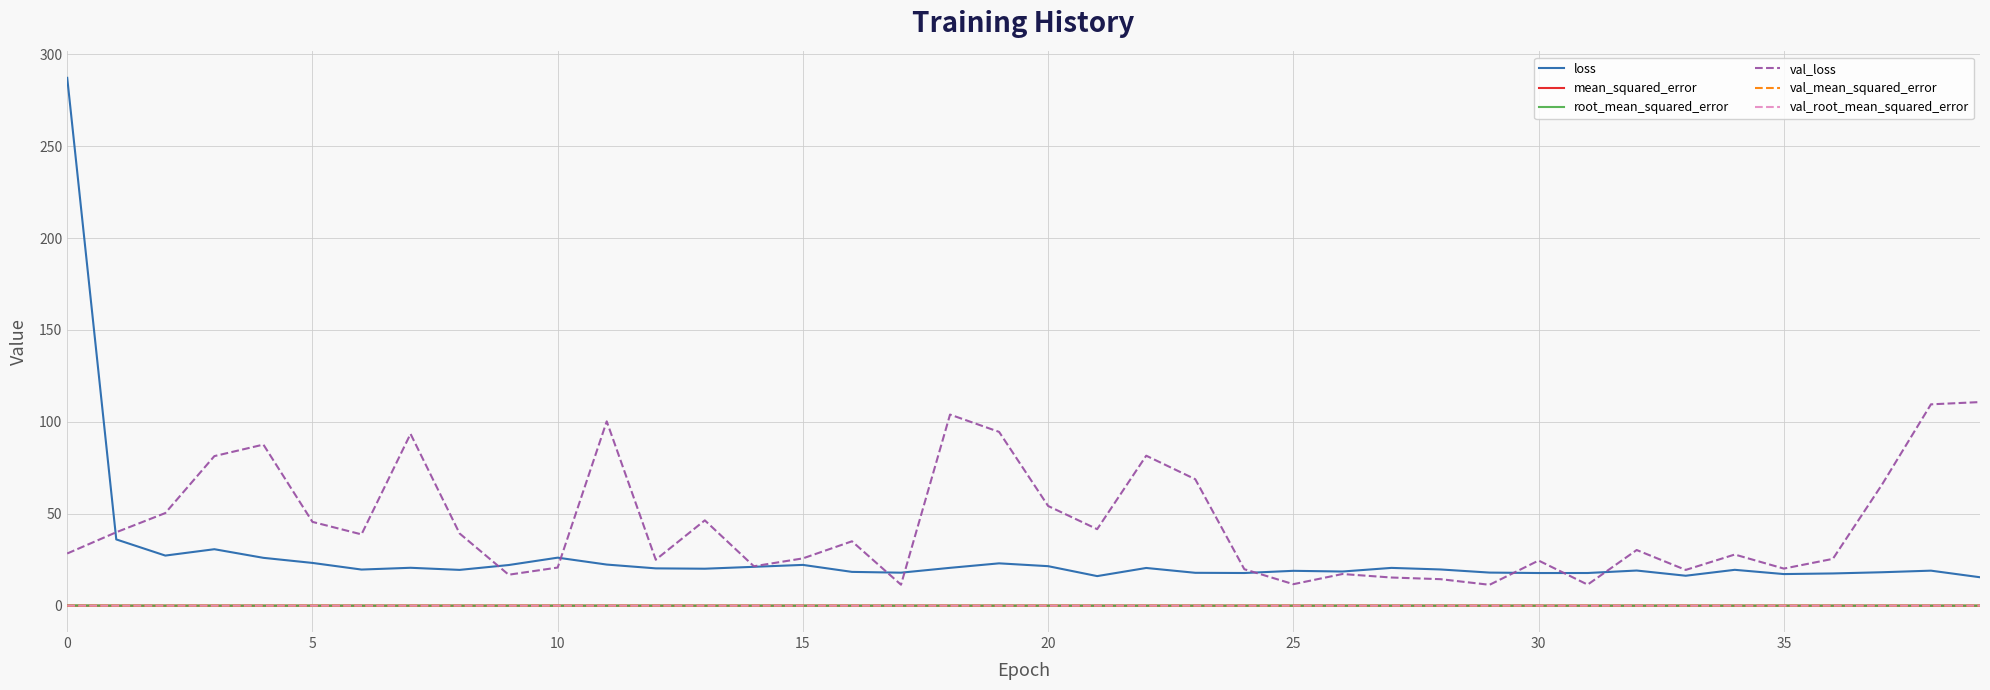

Which series has the largest range (max minus min)?

loss